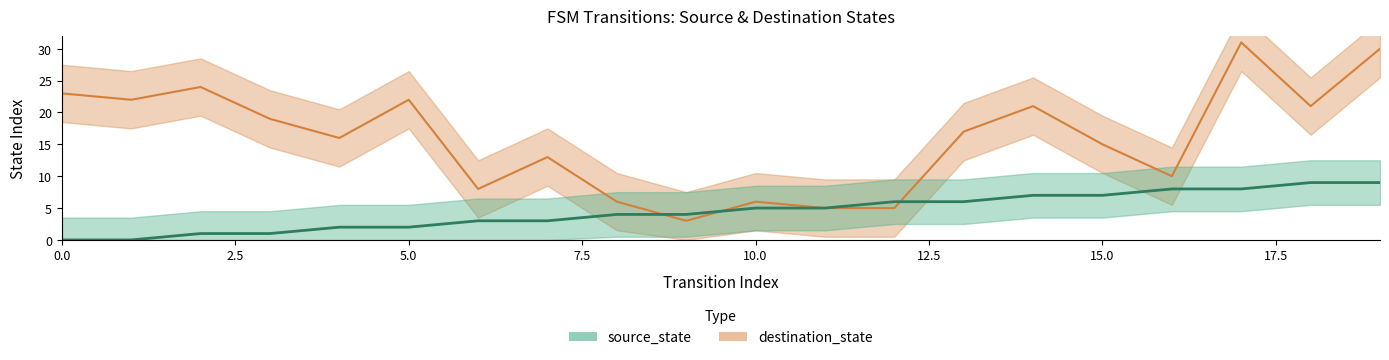

How many distinct data groups are displayed?

2